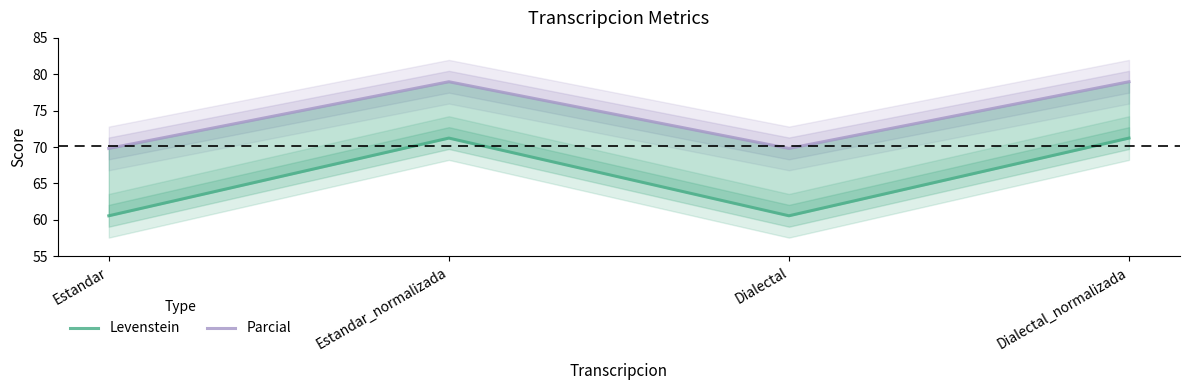

At Dialectal, list the series in order from largest to smallest.

Parcial, Levenstein